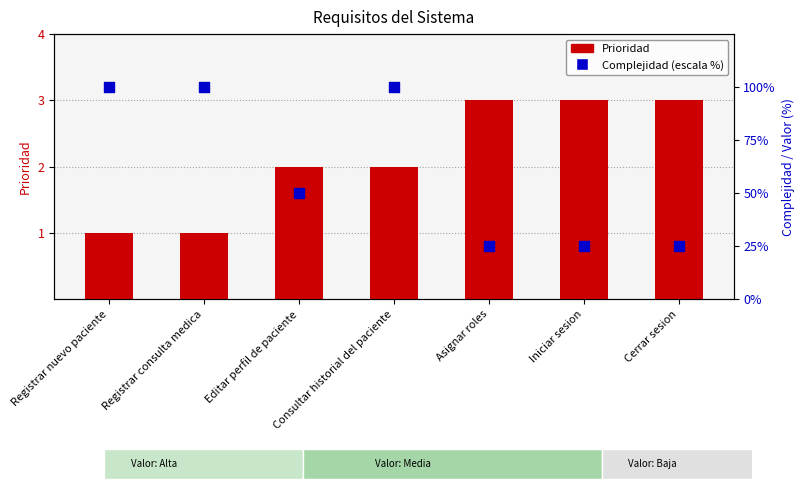

Which series contains the lowest Y value?

Prioridad